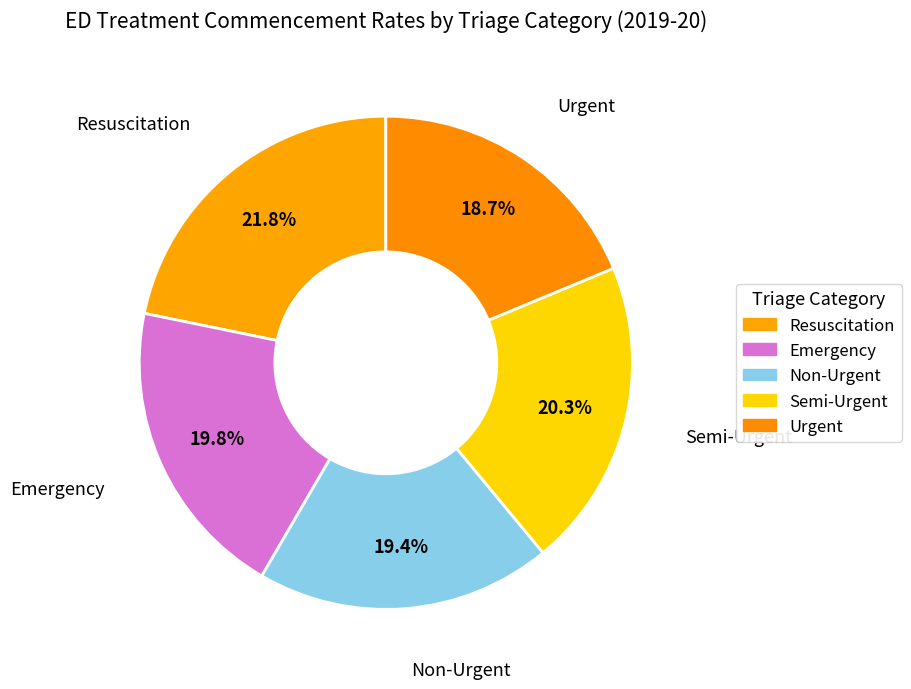

Approximately how many times larger is the value at Resuscitation compared to Semi-Urgent?

1.1